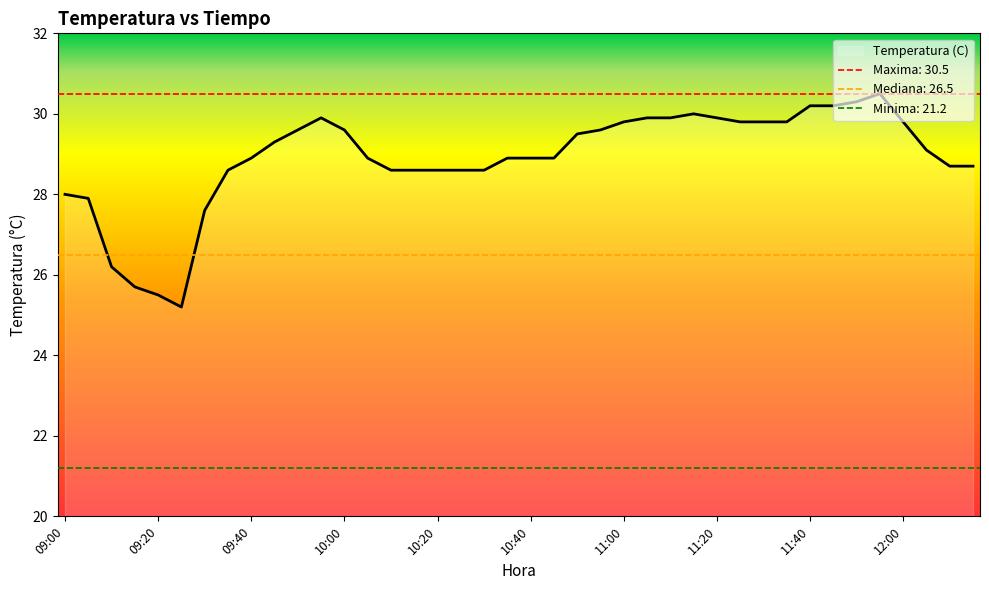

At which category does the chart reach its peak across all series?

11:55